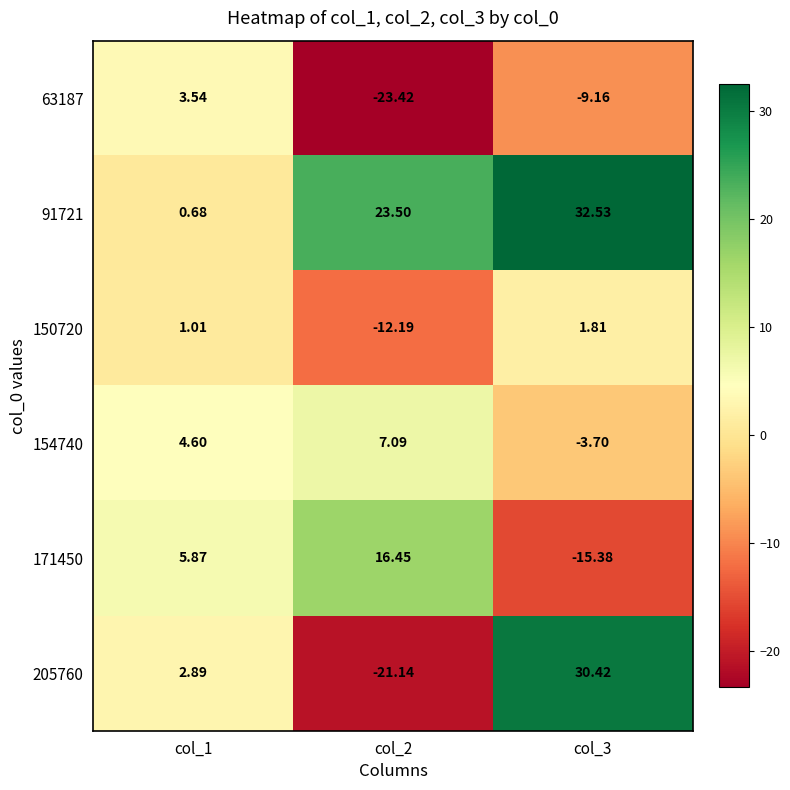

Which category has the lowest value across all series?

col_2